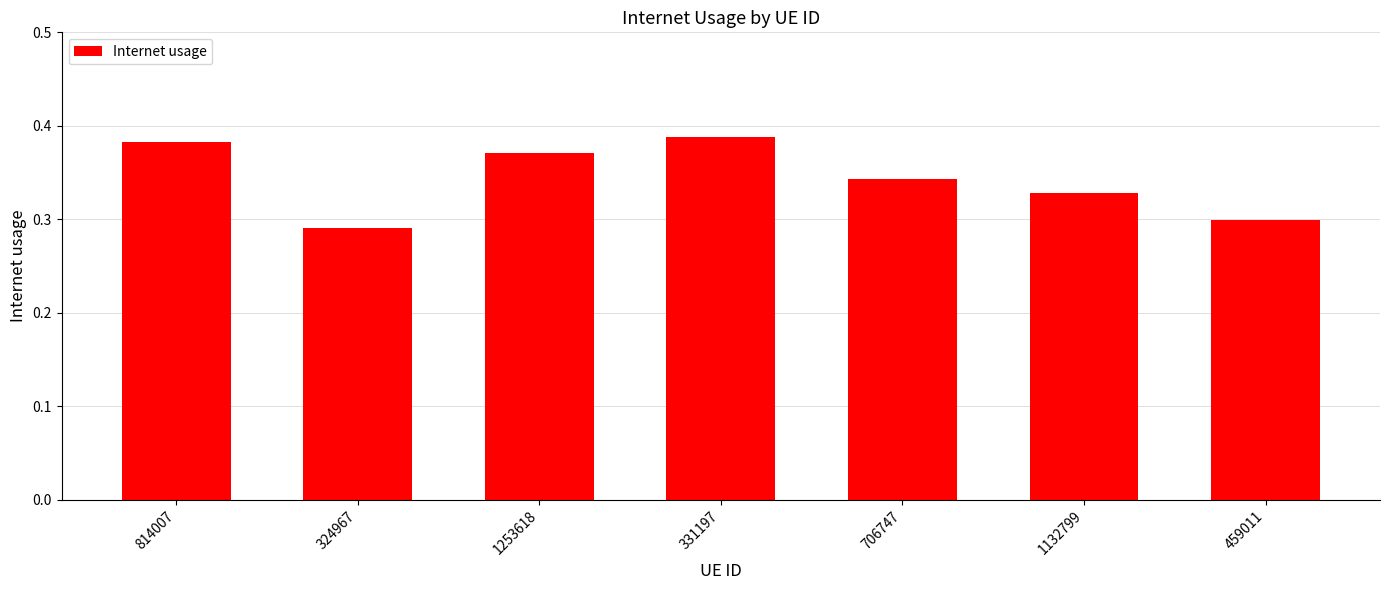

Are the bars horizontal?

No